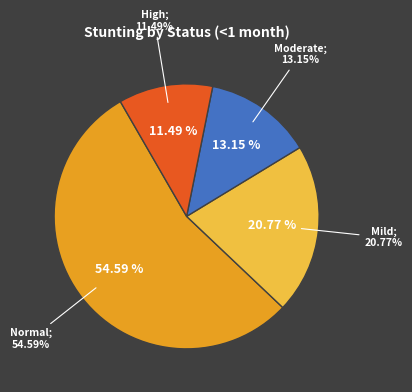

To the nearest percent, what percentage of the pie is High (HAZ-score between < -3)?

11%